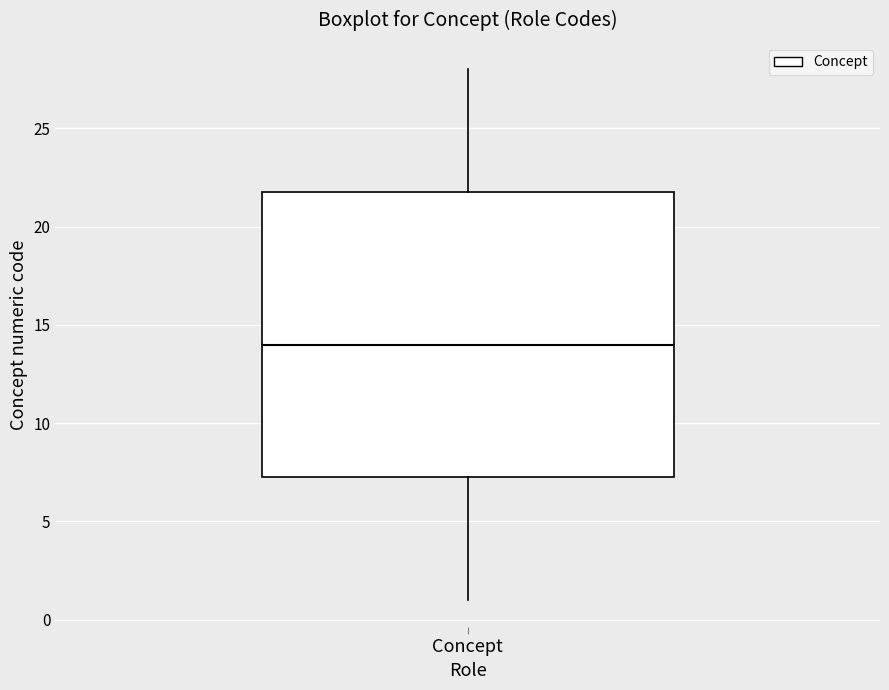

Read this box plot against the y-axis: the position of the median line, the range covered by the box, and the ends of both whiskers. The values are not printed on the chart, so give them approximately, as read against the axis.

median 14.0, box 7.5 to 22.0, whiskers 1.0 to 28.0